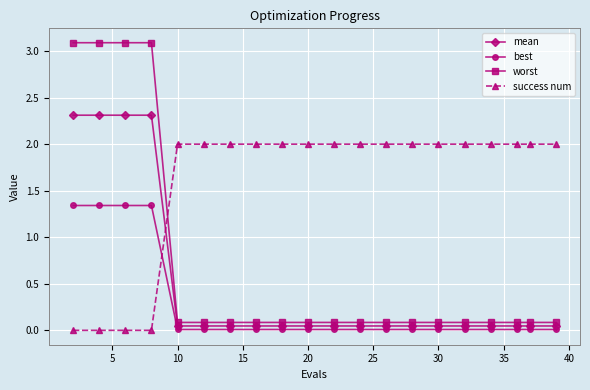

How many times do success num and mean cross each other?

1